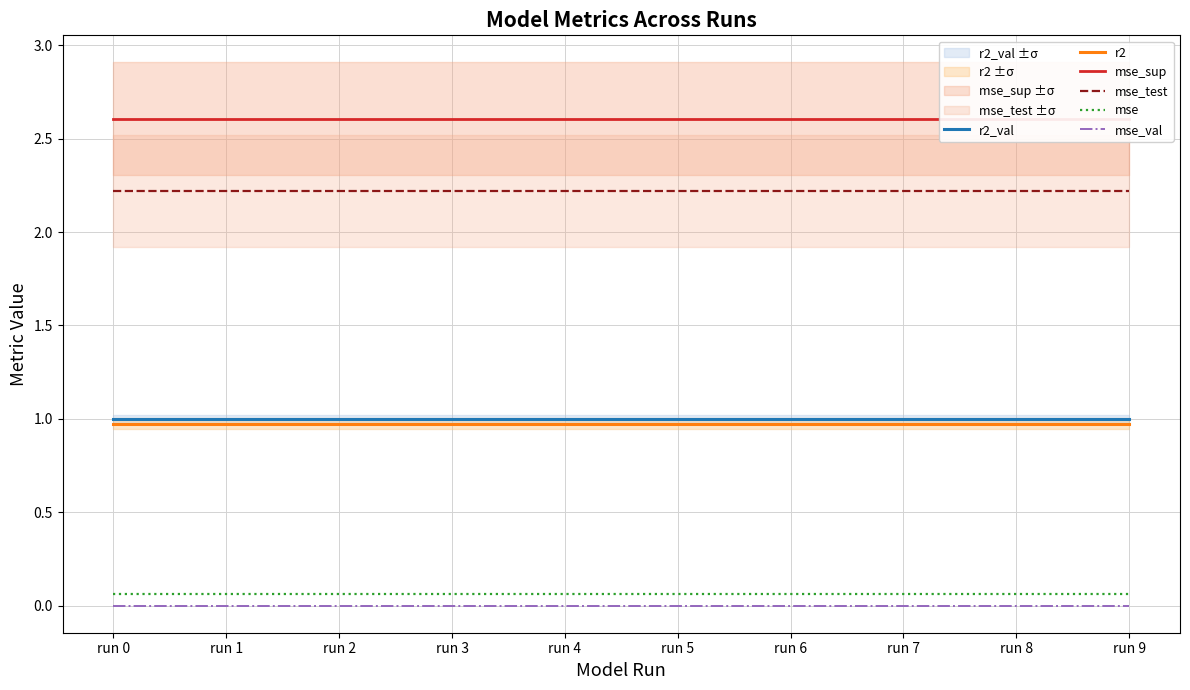

True or false: r2 and mse_test cross at least once.

False